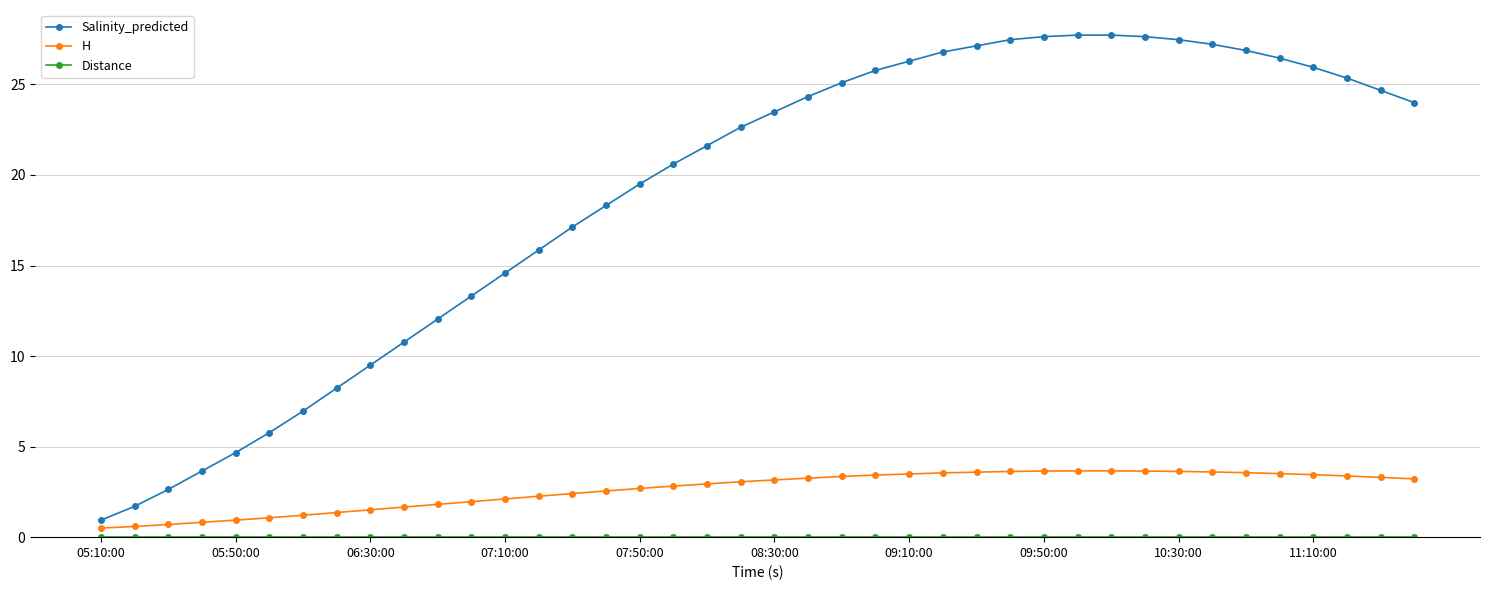

At how many categories does at least one series exceed 11?

30